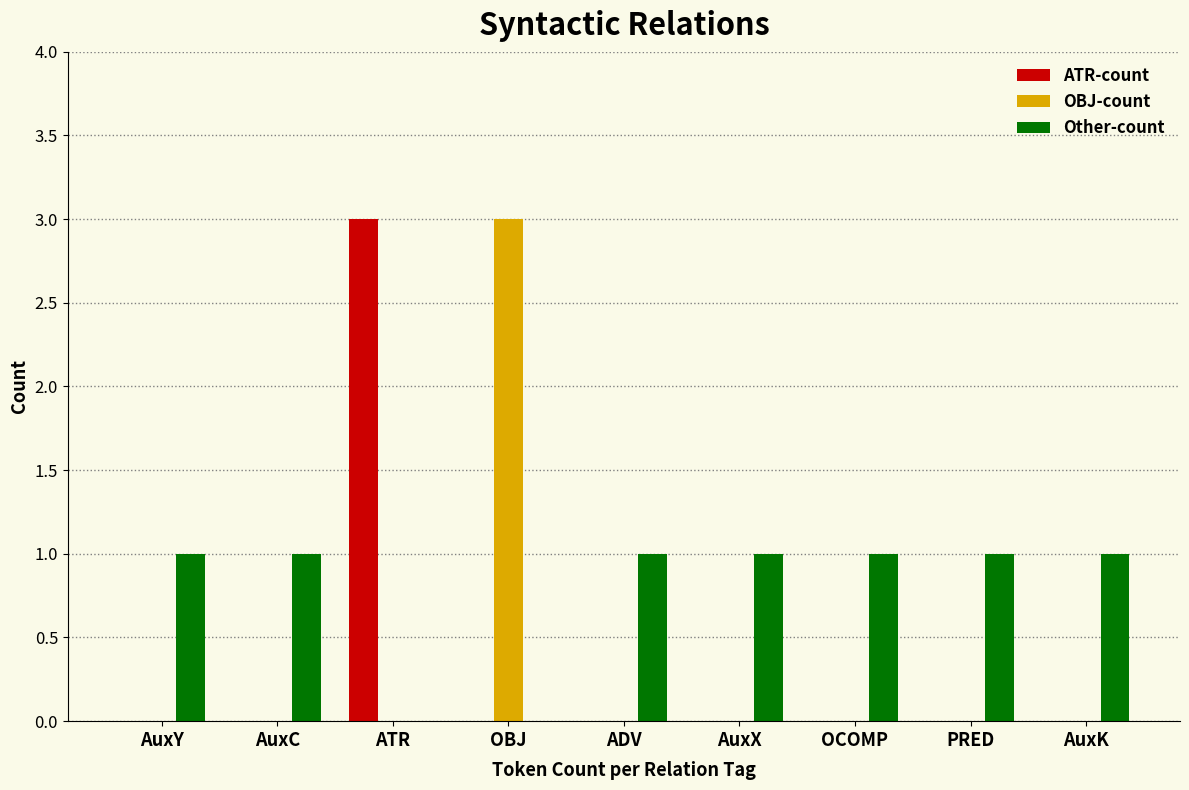

Reading left to right, transcribe all the data shown in this chart.

ATR-count: AuxY=0	AuxC=0	ATR=3	OBJ=0	ADV=0	AuxX=0	OCOMP=0	PRED=0	AuxK=0
OBJ-count: AuxY=0	AuxC=0	ATR=0	OBJ=3	ADV=0	AuxX=0	OCOMP=0	PRED=0	AuxK=0
Other-count: AuxY=1	AuxC=1	ATR=0	OBJ=0	ADV=1	AuxX=1	OCOMP=1	PRED=1	AuxK=1